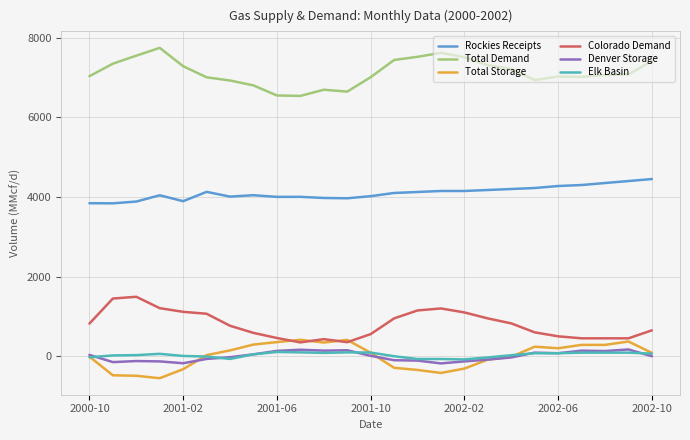

True or false: Elk Basin and Total Demand cross at least once.

False